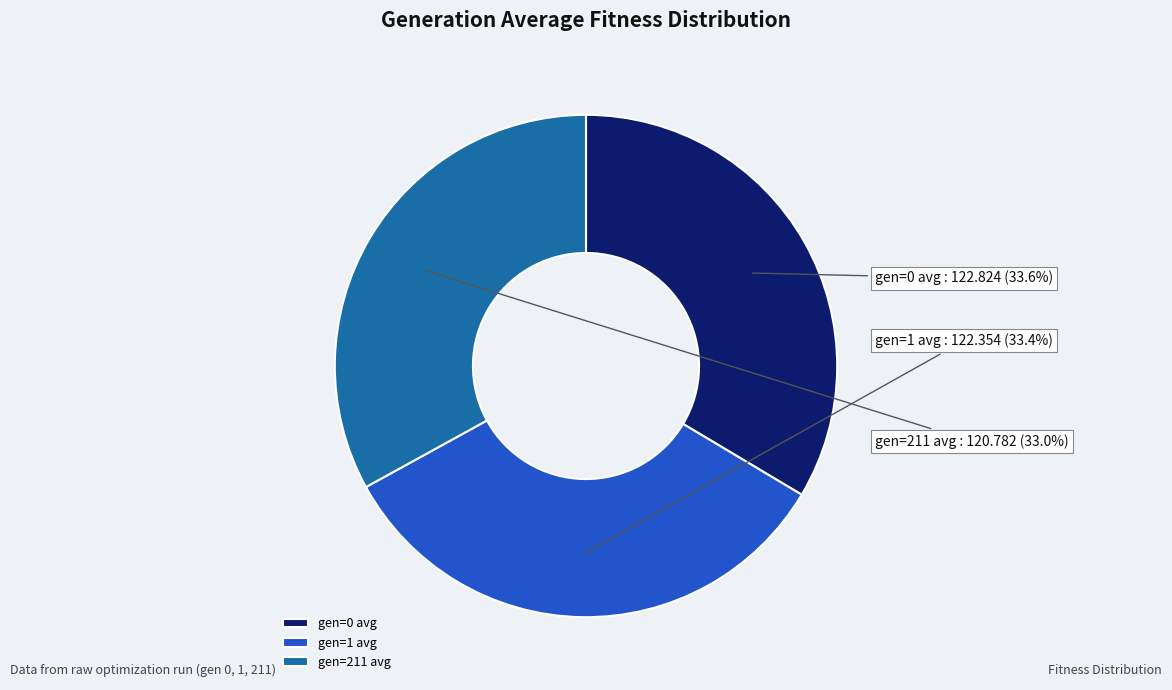

Is there a majority slice in this chart?

No